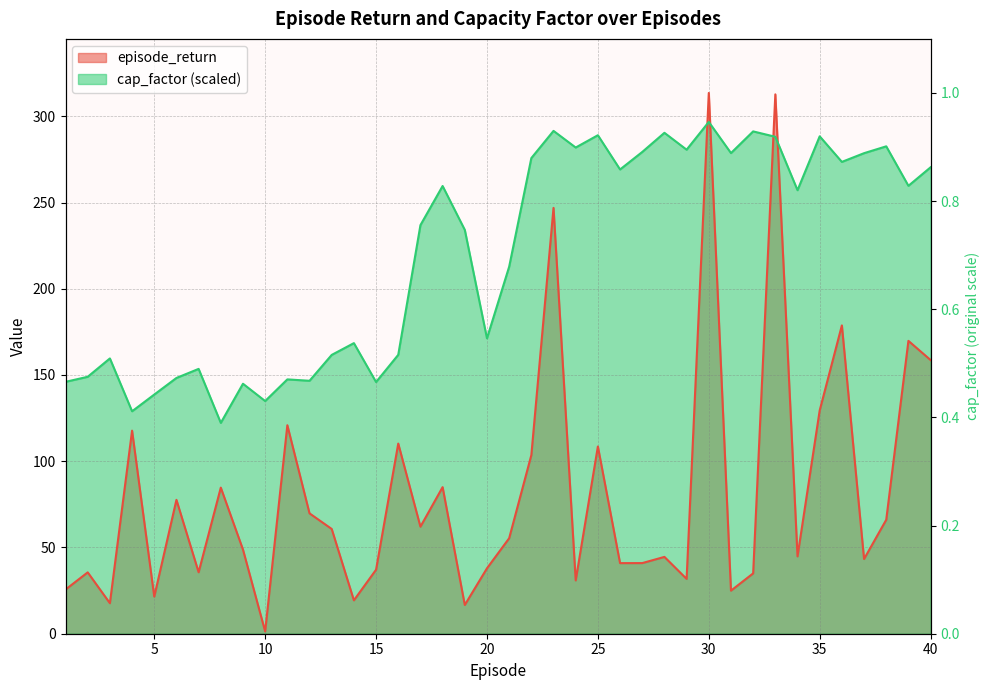

At which label does episode_return first exceed 55?

4